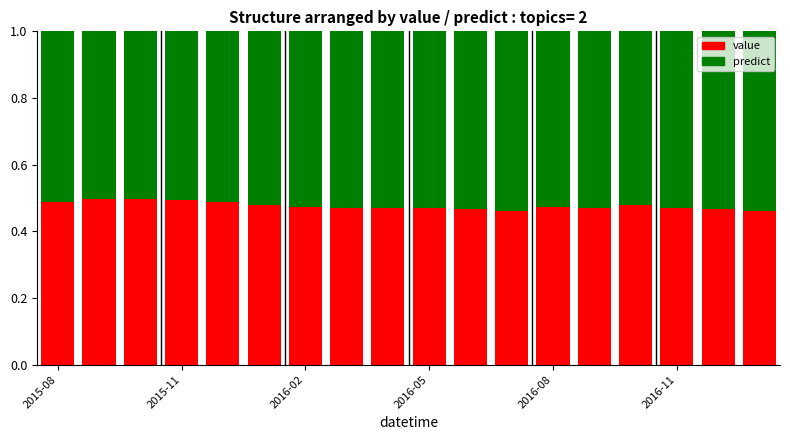

Rank the series by their average value, from highest to lowest.

predict, value